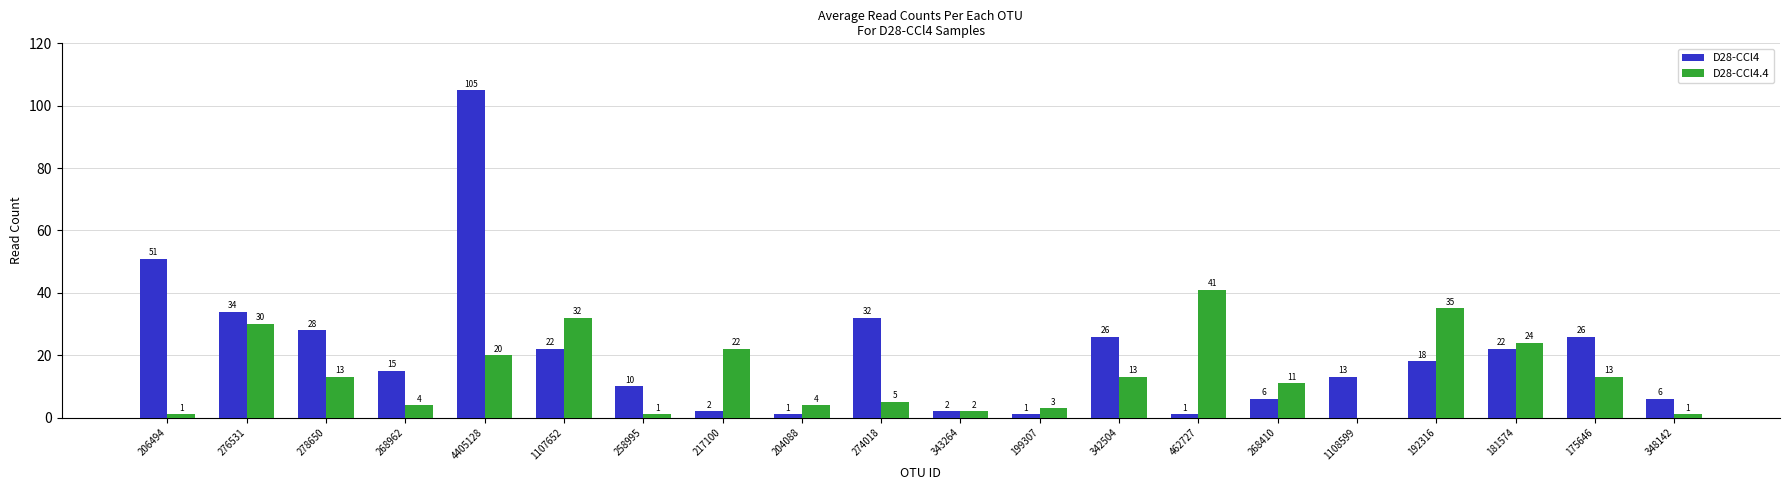

What is the sum of all D28-CCl4.4 values?

275